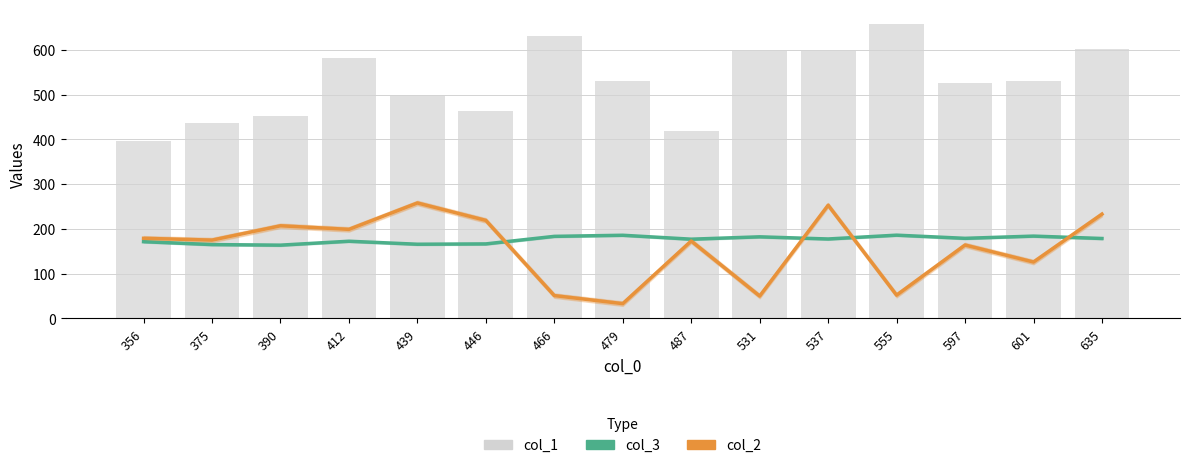

Where is col_1 nearest to the value 527?

597